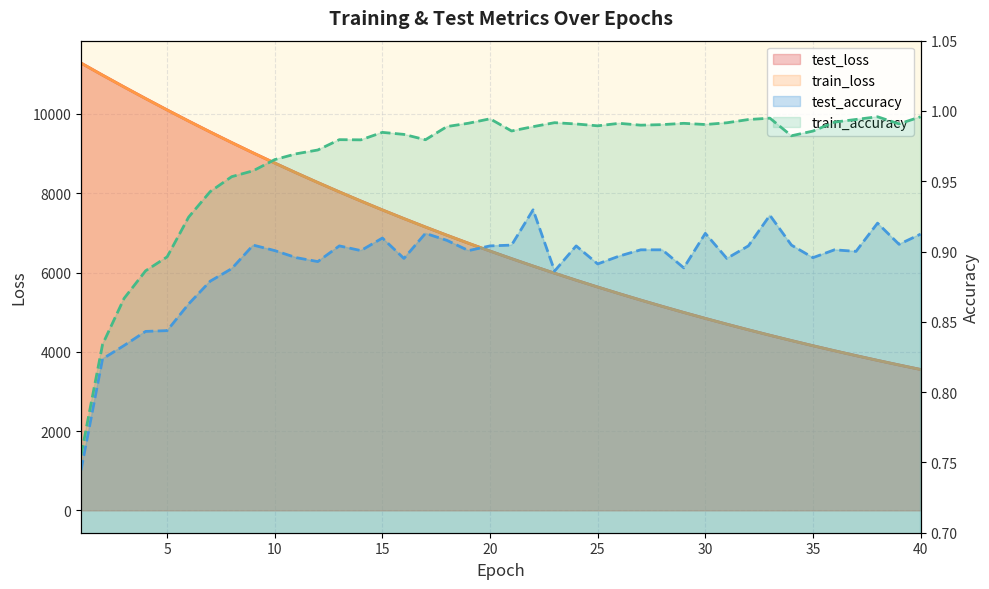

Is the value of test_loss at 32 greater than the value of train_accuracy at 23?

Yes